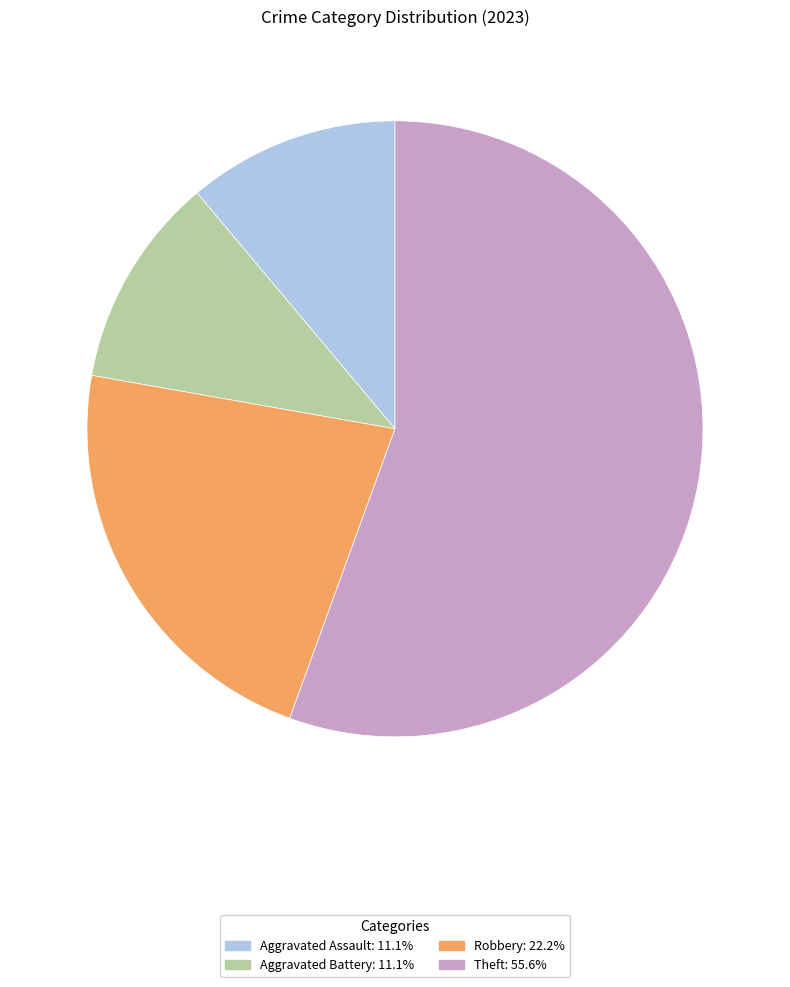

How many segments does this pie chart have?

4